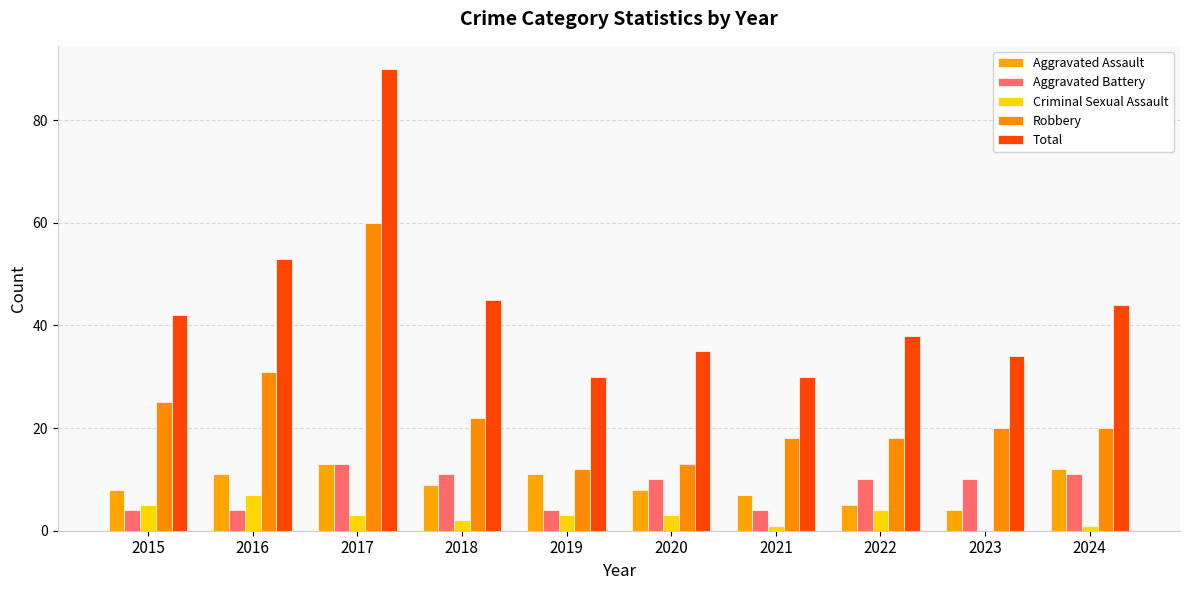

At how many categories does at least one series exceed 45?

2